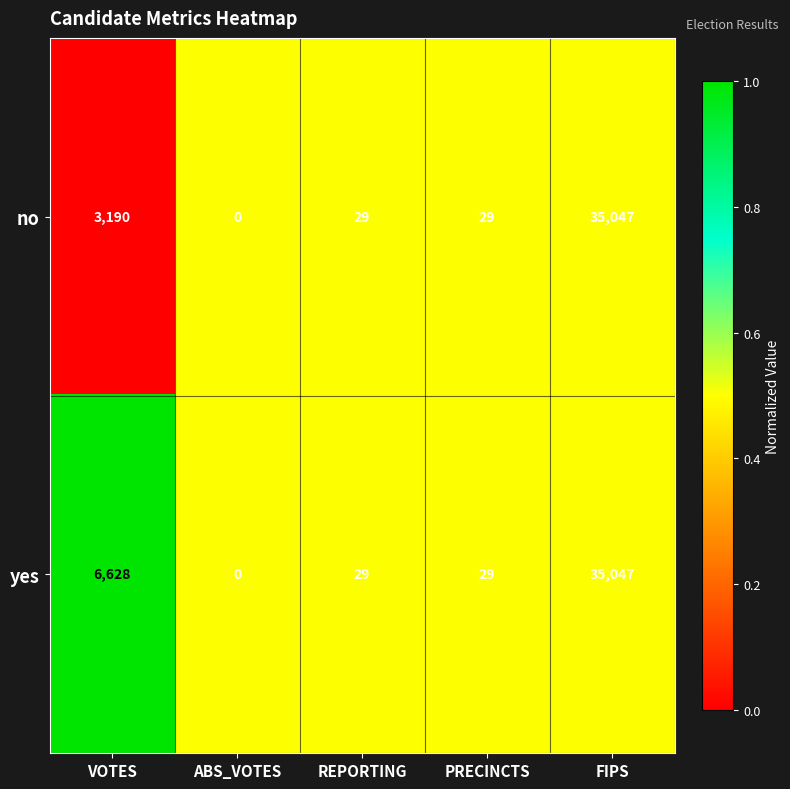

List the series in order of their overall mean, lowest first.

no, yes